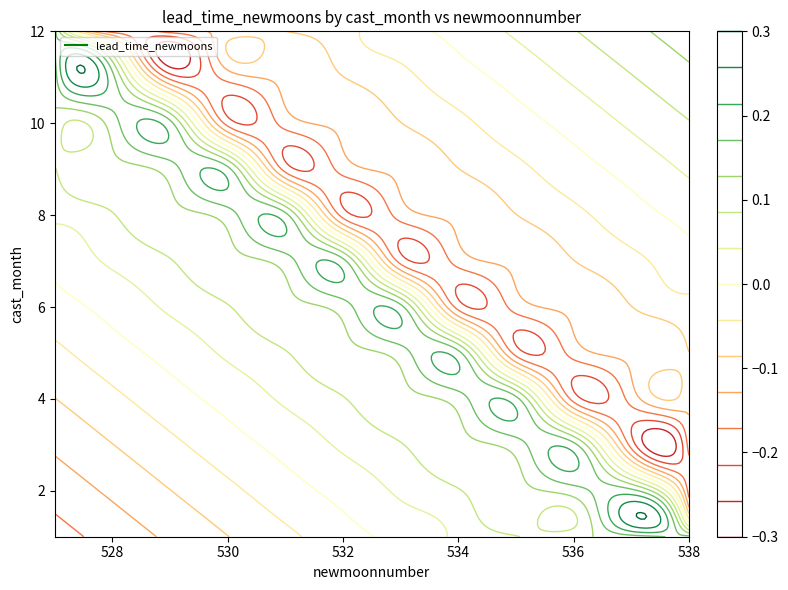

What is the difference between the highest and lowest values at 9?

11